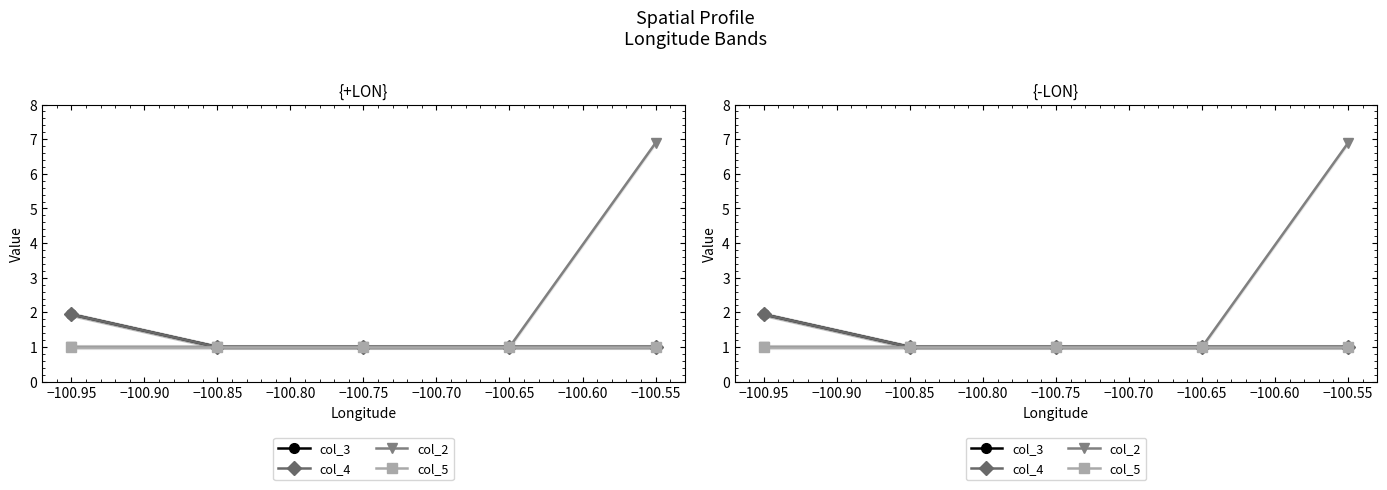

Which series has the largest total across all categories?

col_2